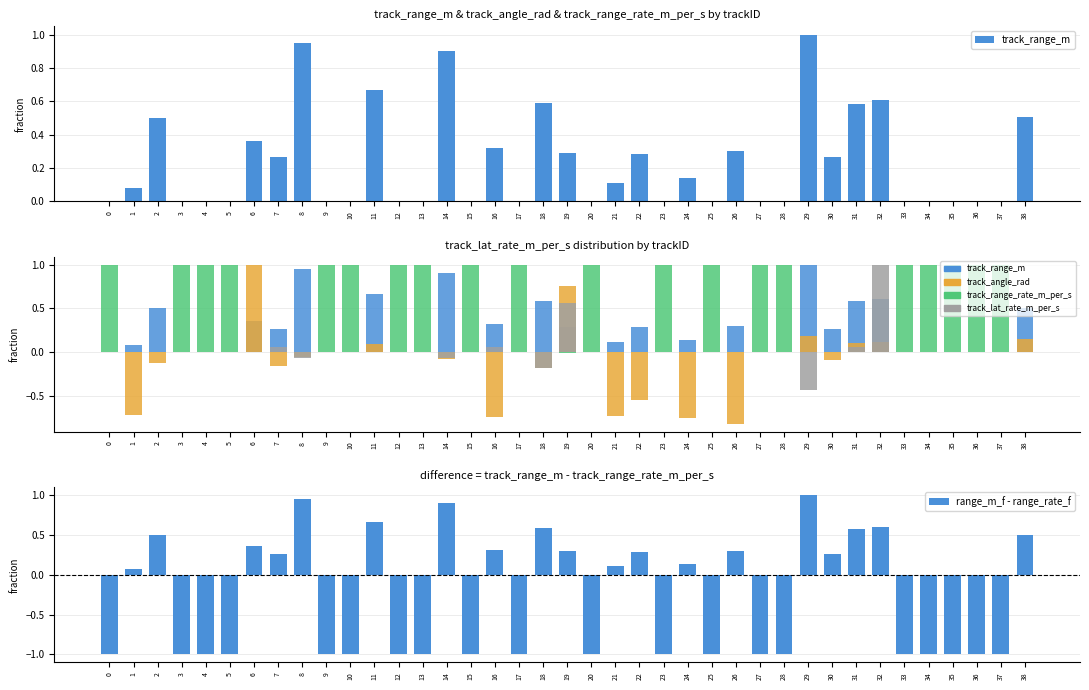

At how many categories does at least one series exceed 0?

39